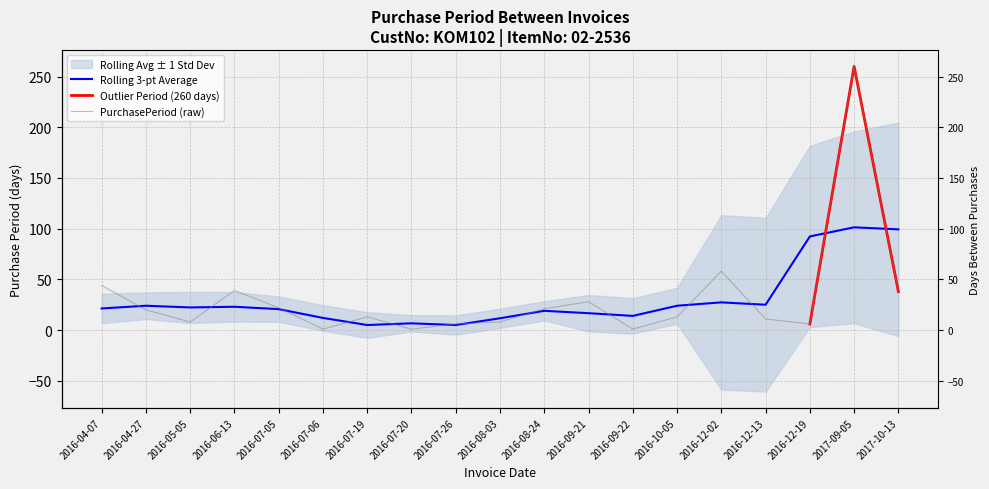

List the labels in order of value, largest first.

2017-09-05, 2016-12-02, 2016-04-07, 2016-06-13, 2017-10-13, 2016-09-21, 2016-07-05, 2016-08-24, 2016-04-27, 2016-07-19, 2016-10-05, 2016-12-13, 2016-05-05, 2016-08-03, 2016-07-26, 2016-12-19, 2016-07-06, 2016-07-20, 2016-09-22